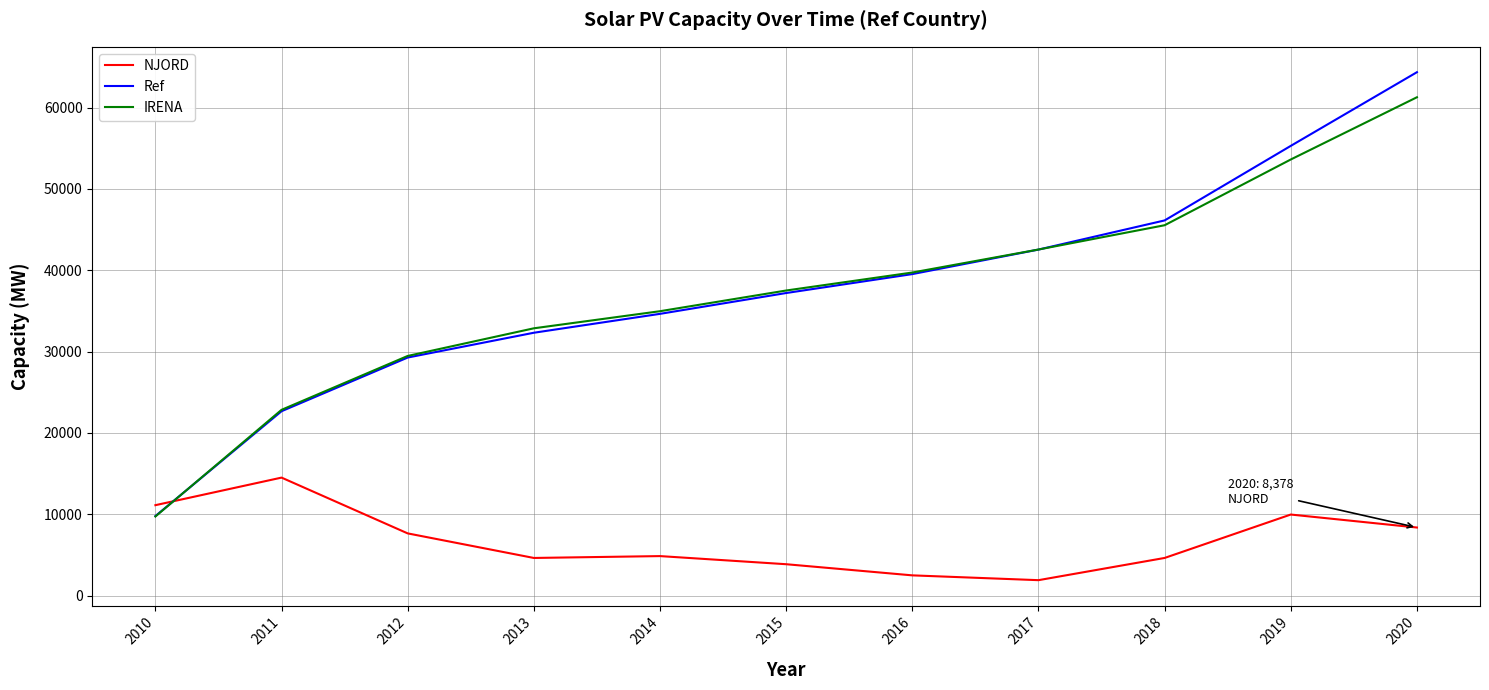

Which label corresponds to the smallest value in the chart?

2017